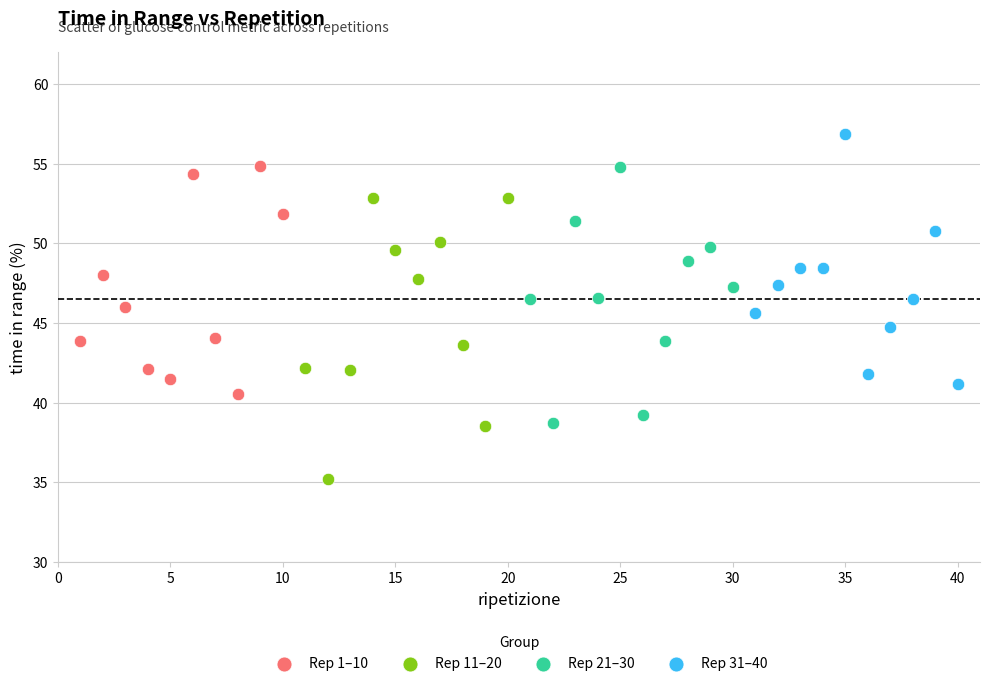

Which series has the largest Y range (max minus min)?

Rep 11–20